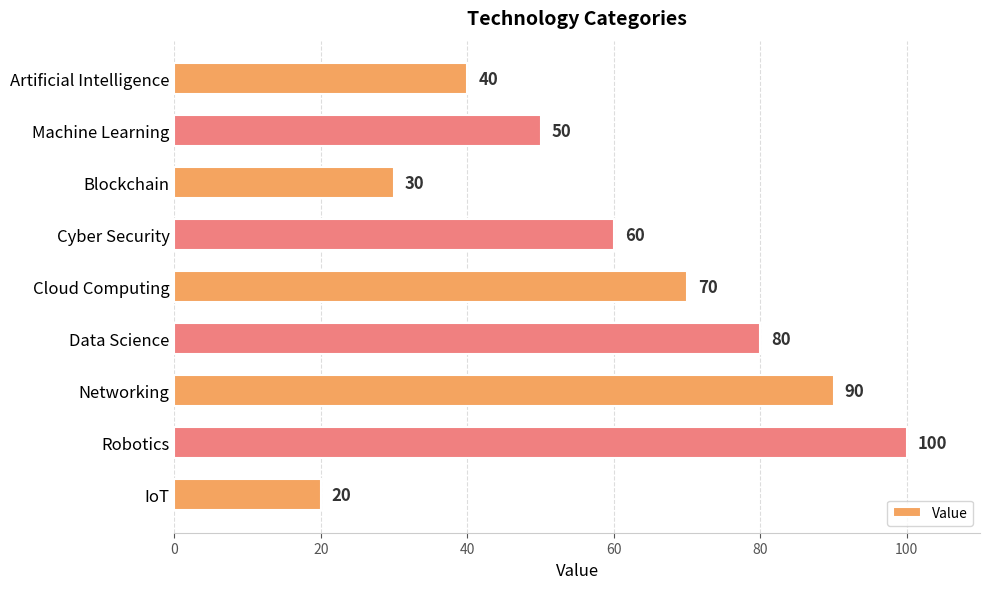

What is the change in value from Cloud Computing to IoT?

-50